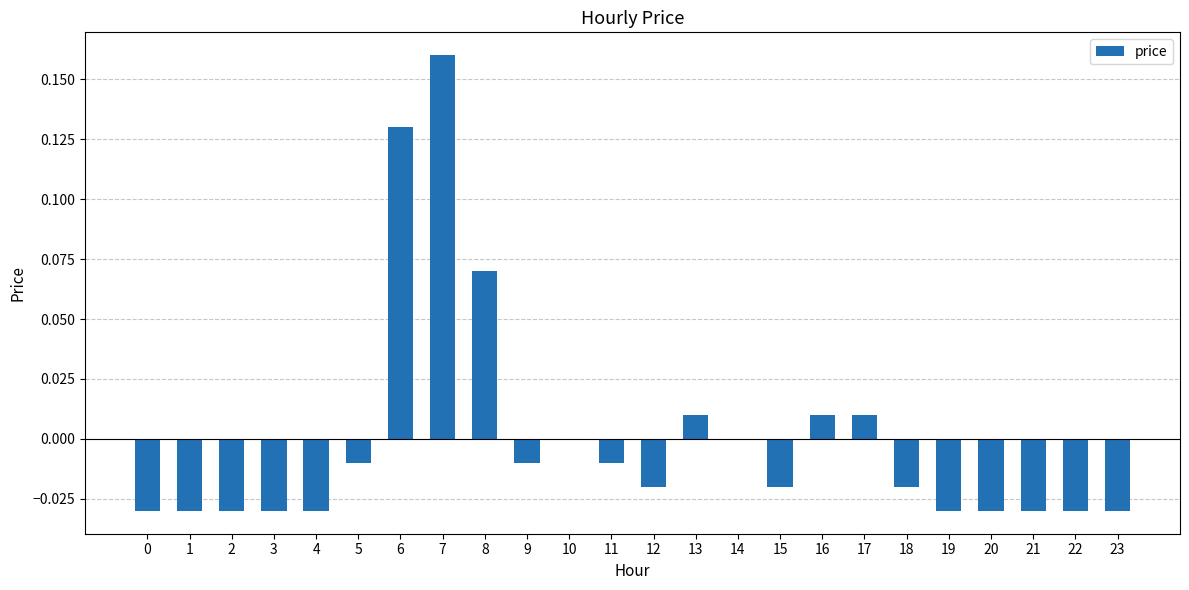

The chart shows a value of -0.0 at 4. True or false?

True